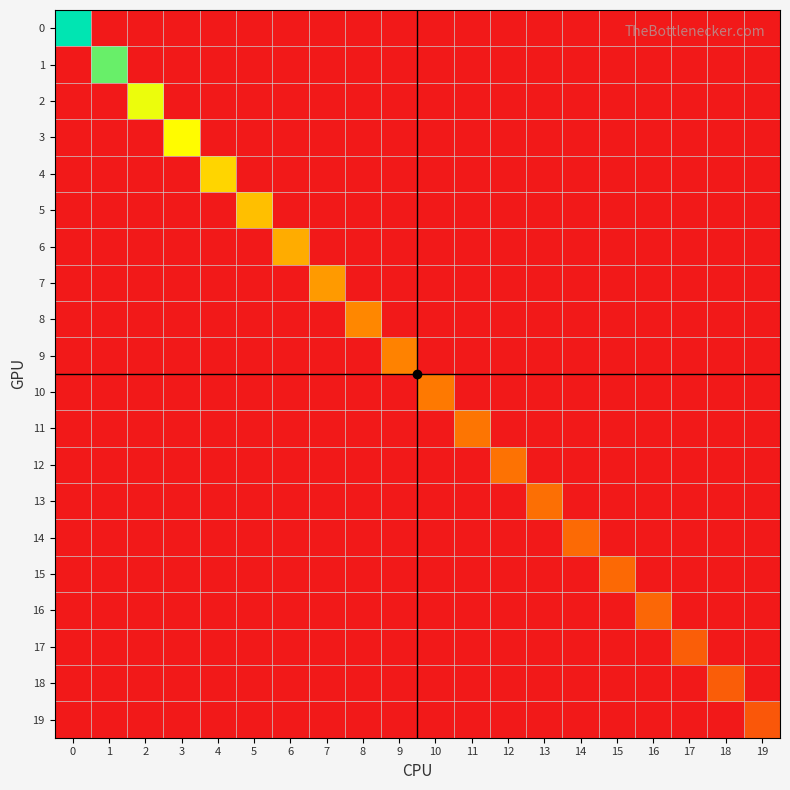

Rank the series at 2 from highest to lowest value.

2, 0, 1, 3, 4, 5, 6, 7, 8, 9, 10, 11, 12, 13, 14, 15, 16, 17, 18, 19